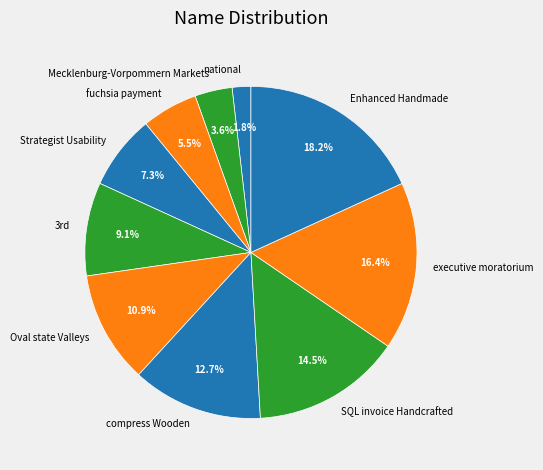

To the nearest percent, what percentage of the pie is national?

2%